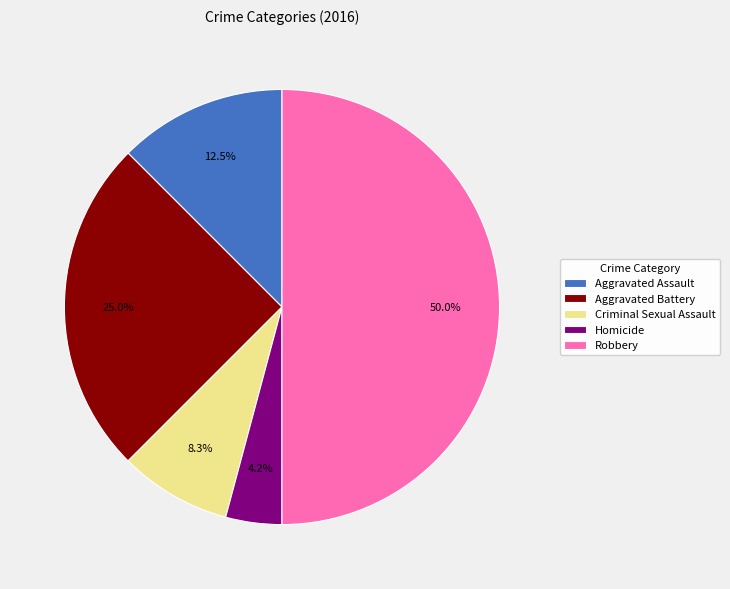

How many slices are in this pie chart?

5